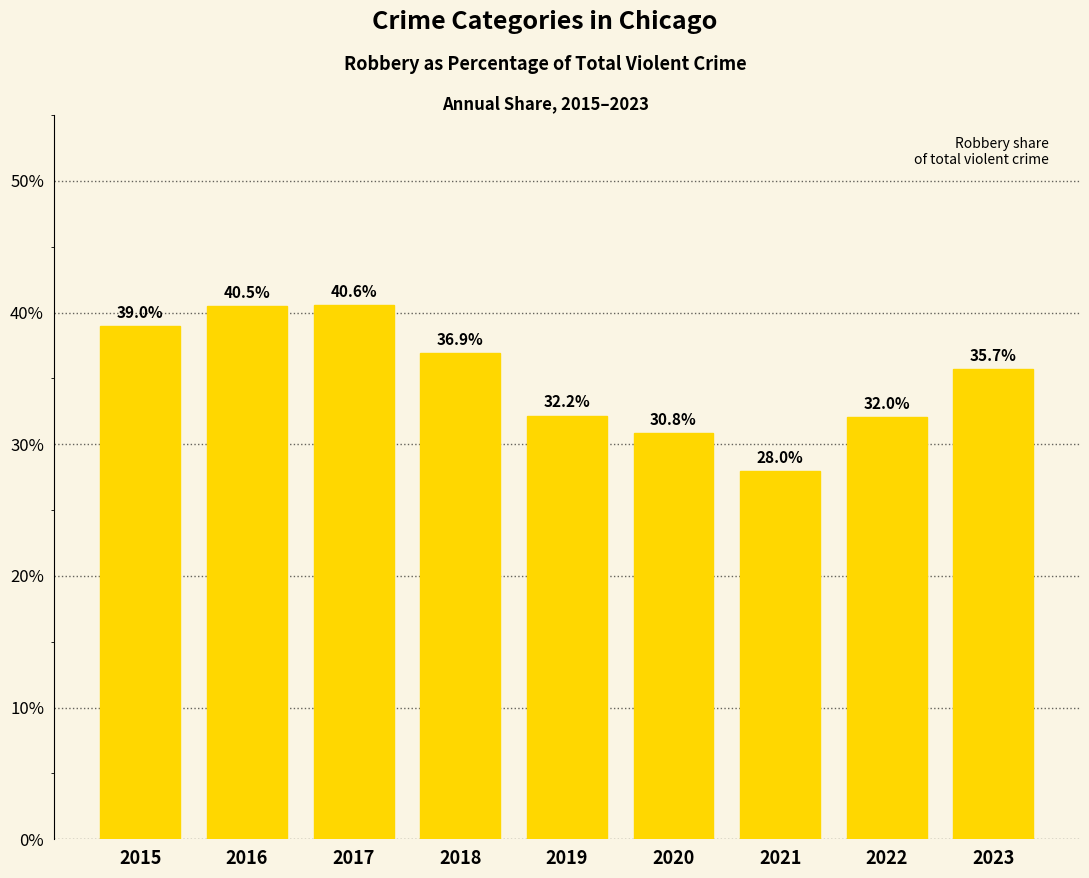

Does the chart contain stacked bars?

No